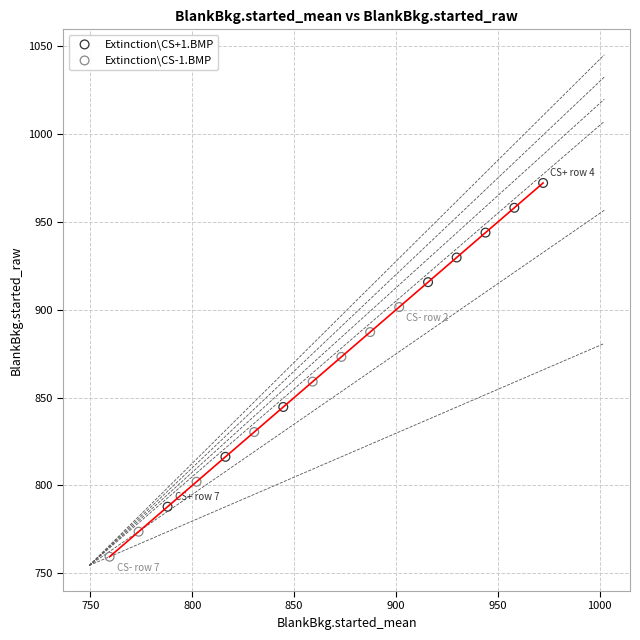

Which series reaches the minimum Y coordinate?

Extinction\CS-1.BMP